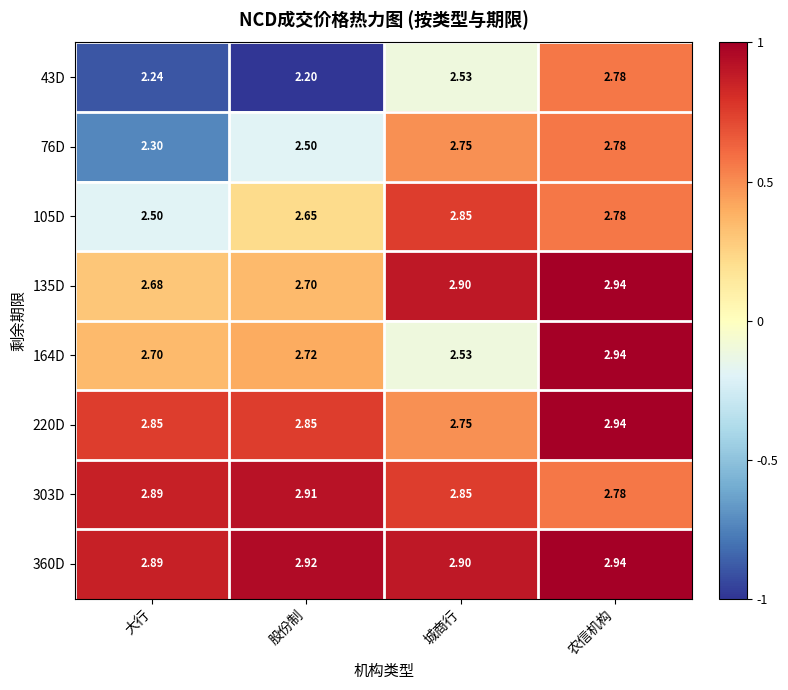

Which label corresponds to the smallest value in the chart?

股份制